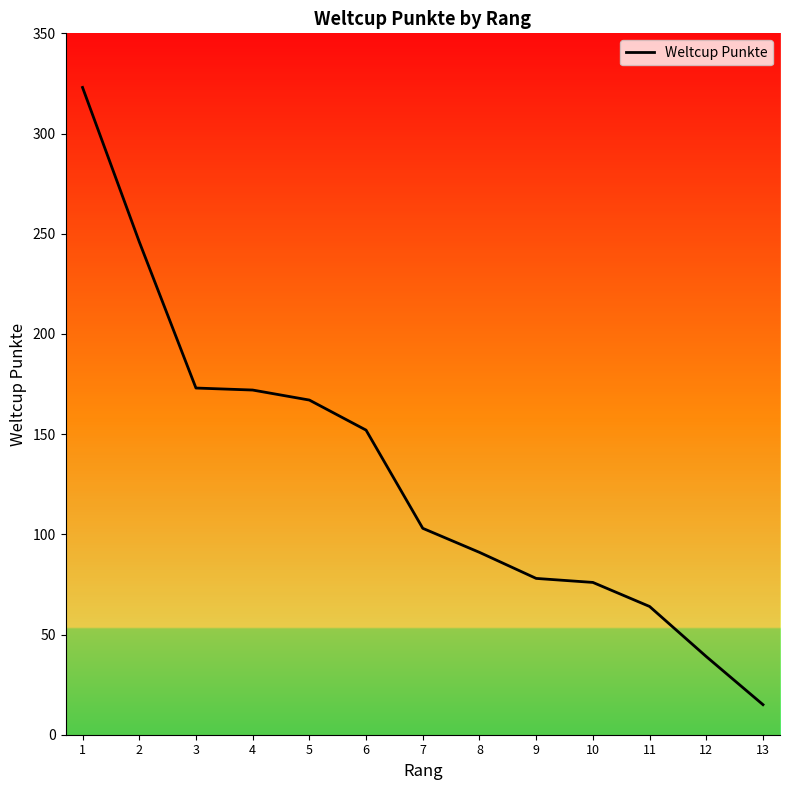

What value does the data have at 6?

152